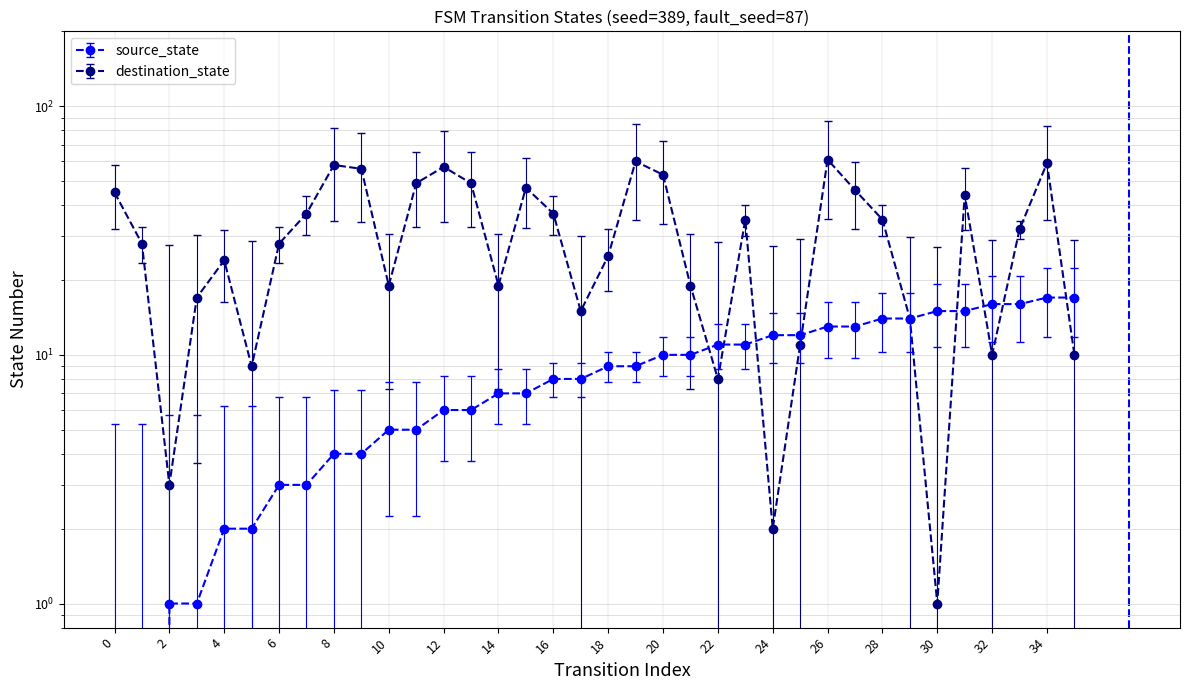

How many interior local peaks does the destination_state series have?

9